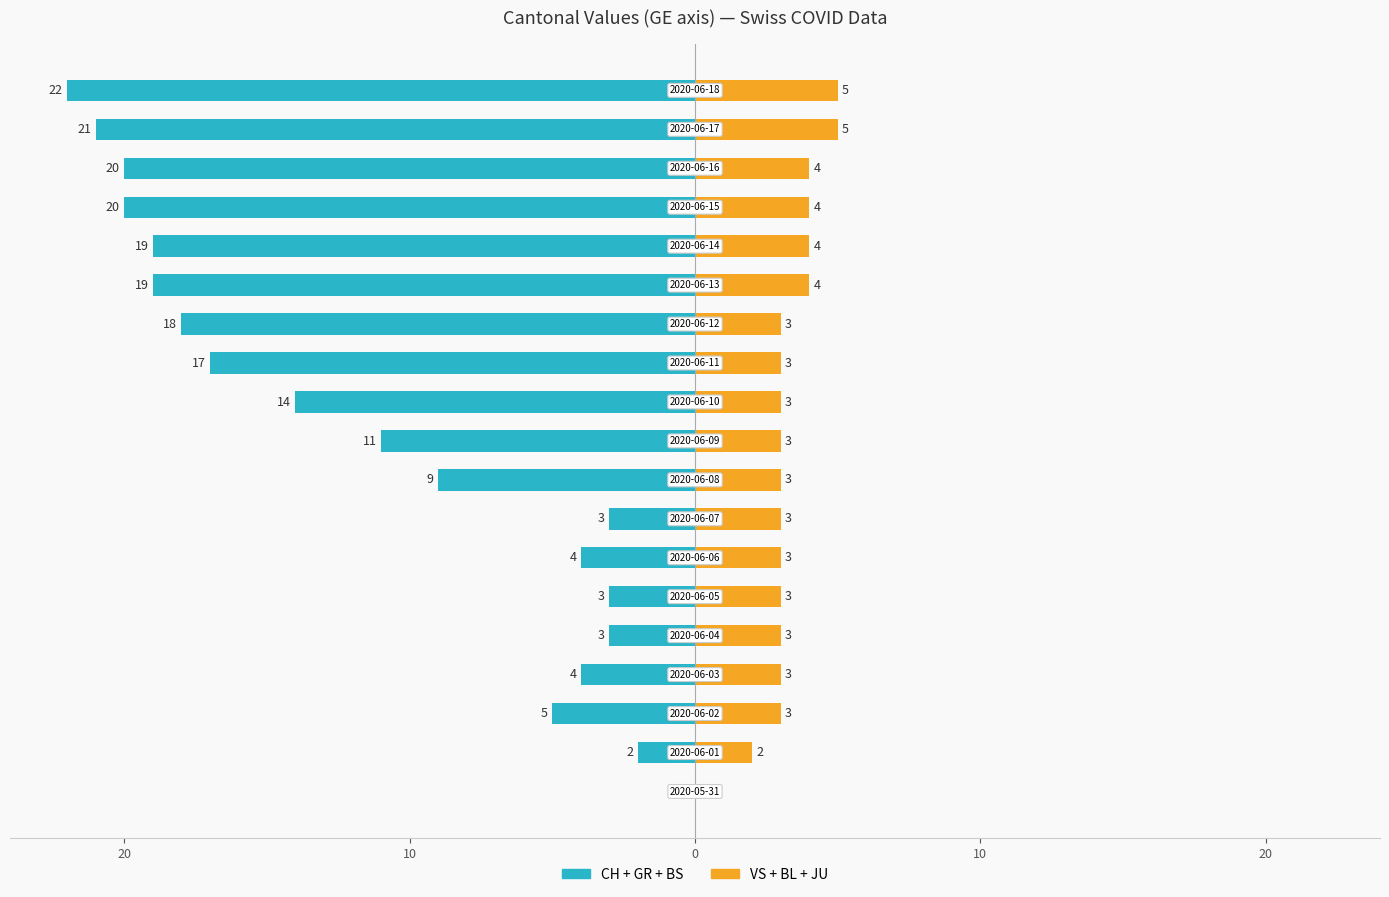

What is the difference between the highest and lowest values at 11?

20